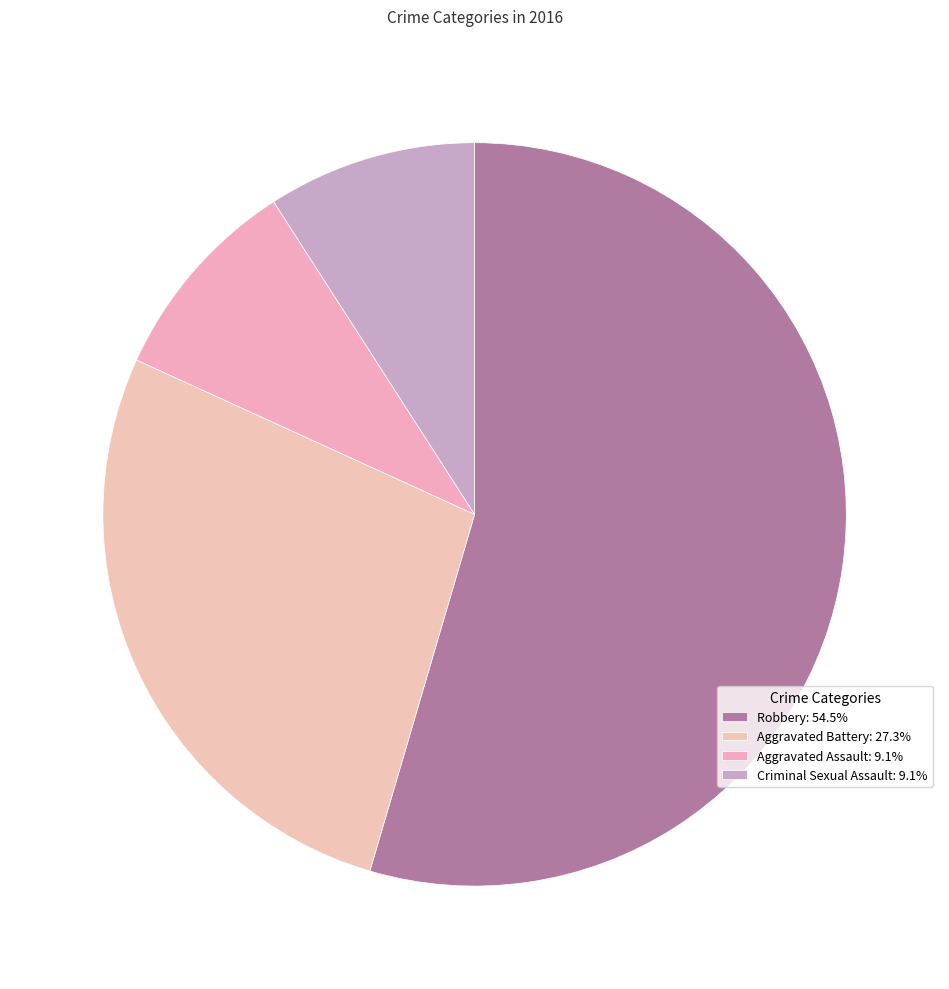

How many segments does this pie chart have?

4